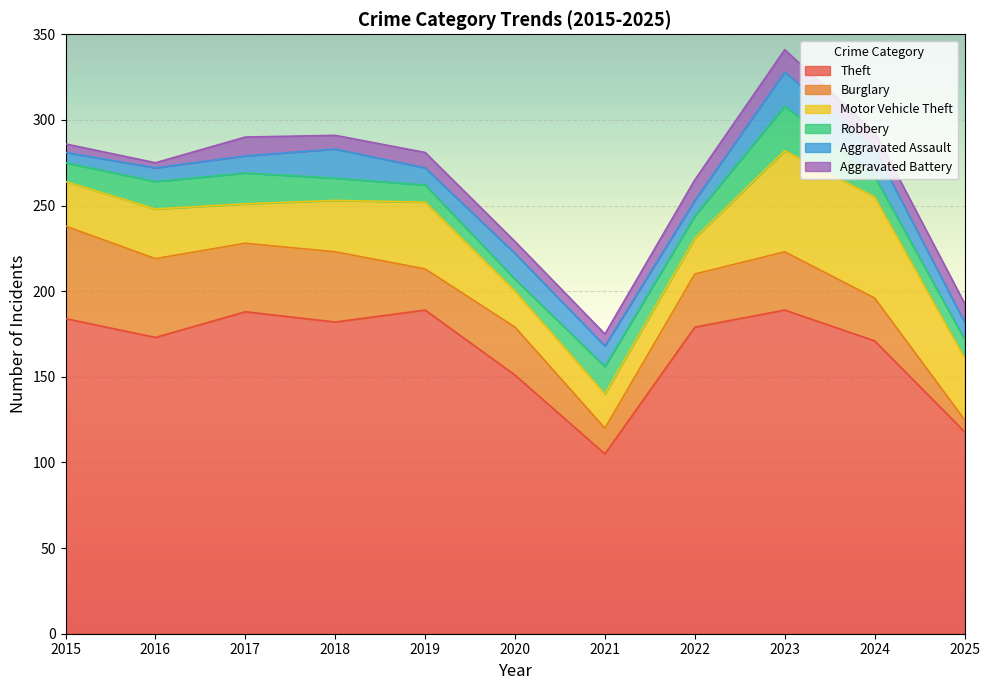

What is the total value across all series at 2016?

275